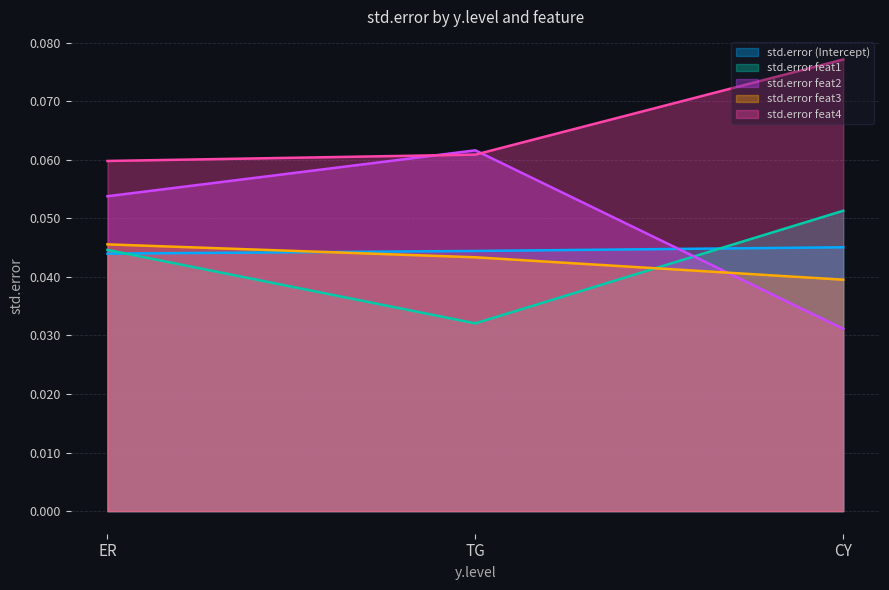

How many std.error feat4 values are between 0 and 1?

3